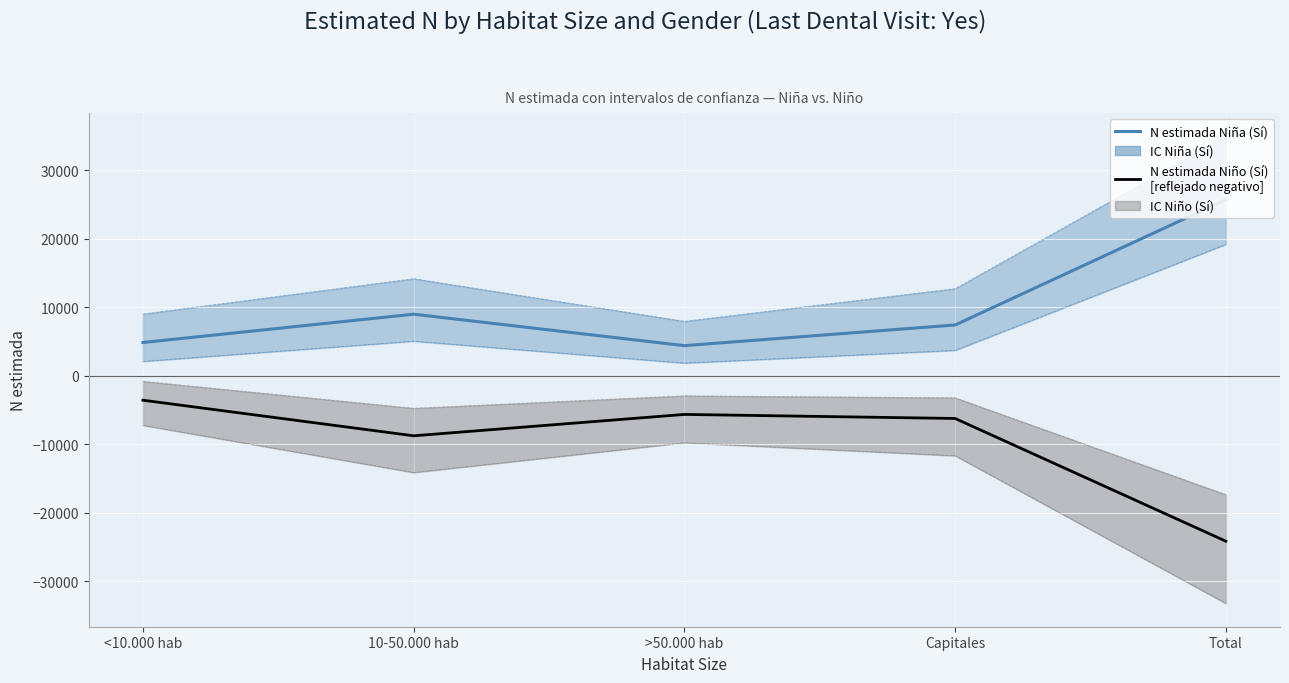

Does the chart display data point markers on the line(s)?

No